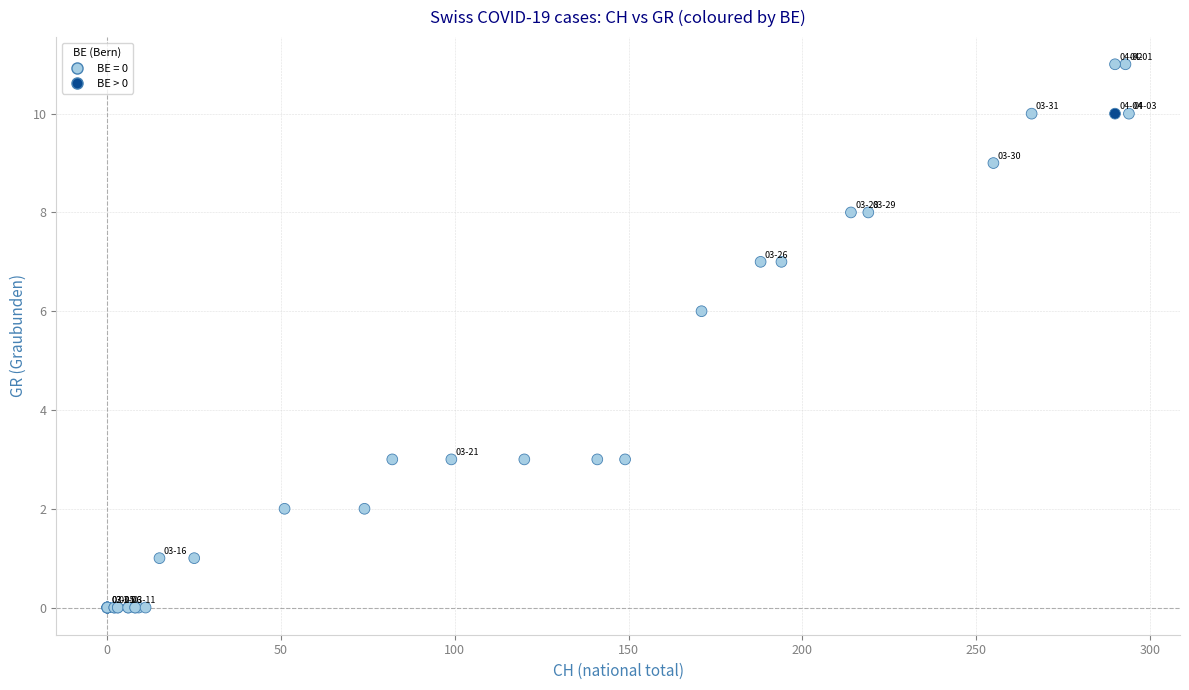

What Y value in the scatter plot is closest to 5?

6